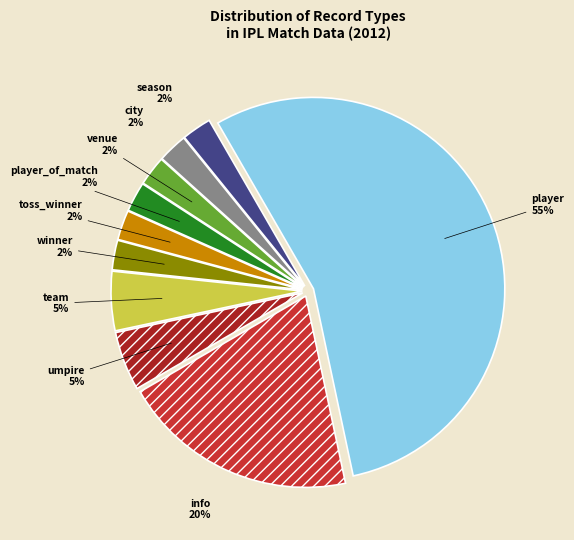

Is there a majority slice in this chart?

Yes